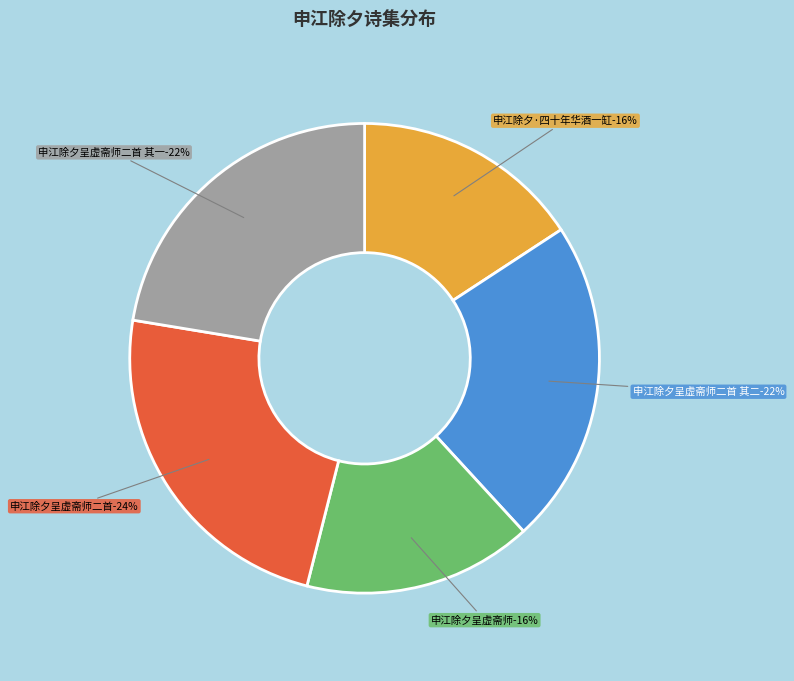

How many slices are in this pie chart?

5